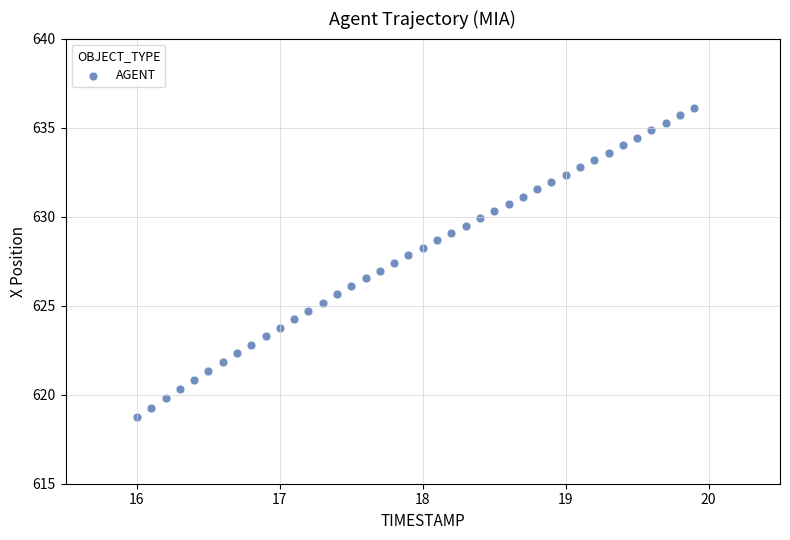

What is the range of Y values (max minus min)?

17.3